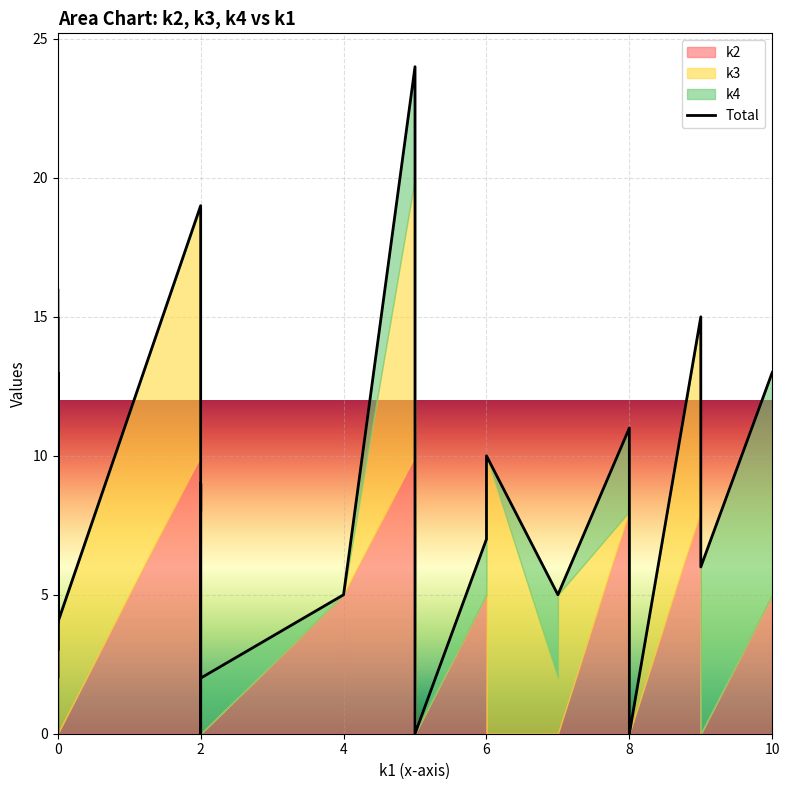

What is the difference between the maximum and minimum values?

24